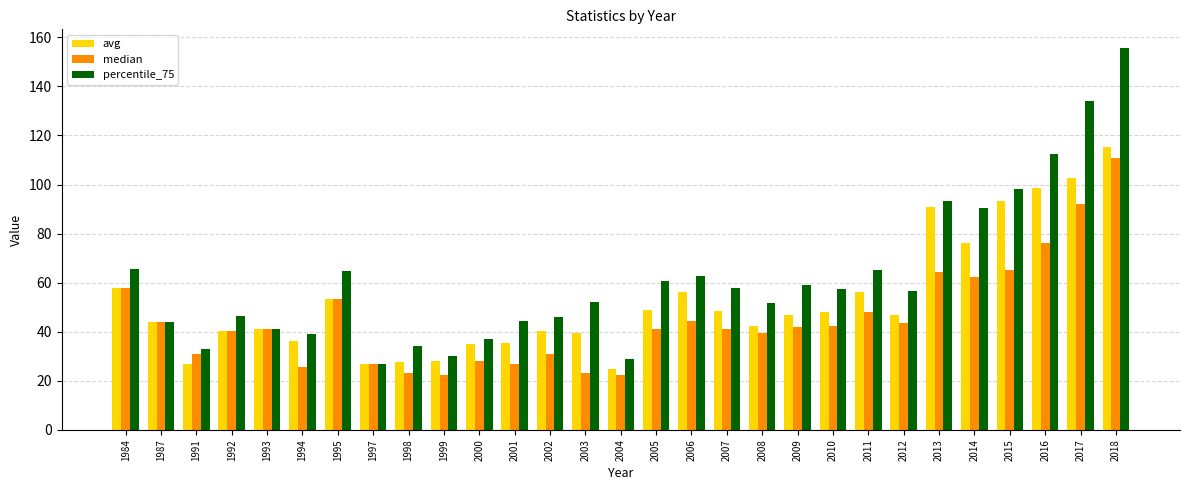

At which category is the sum across all series the highest?

2018